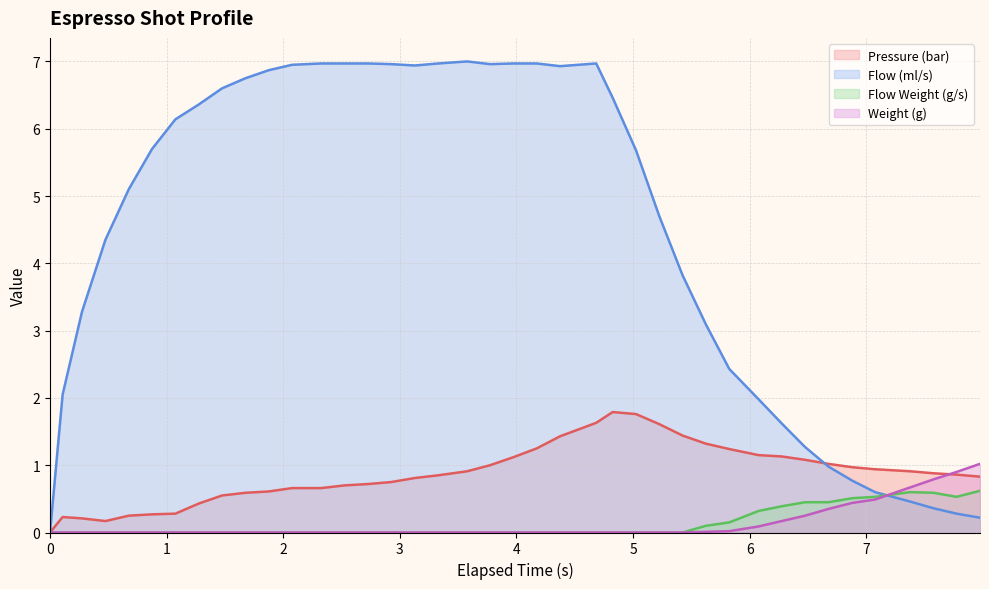

What is the greatest value displayed?

7.0